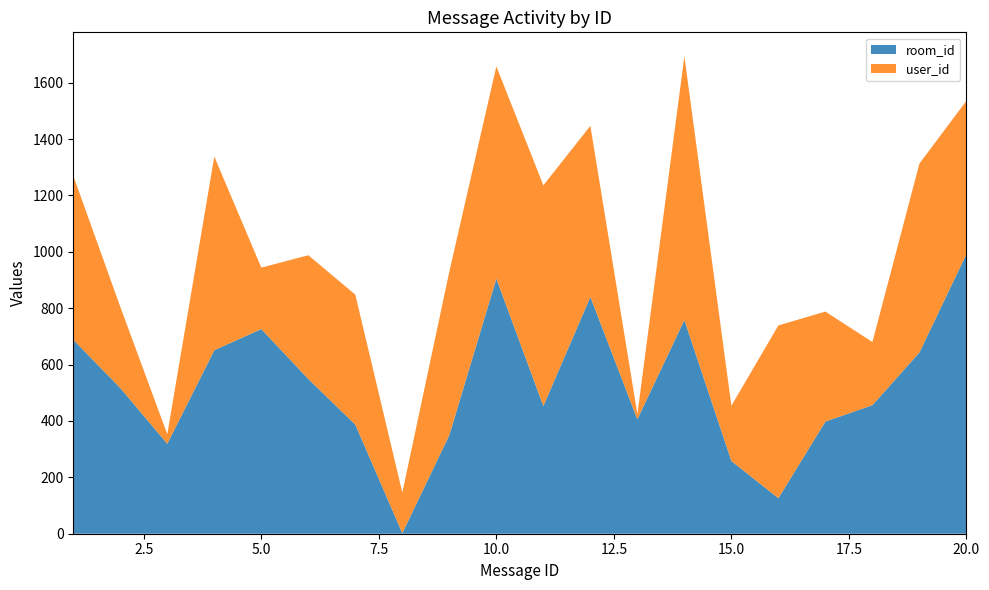

Reading right to left, list all the values displayed in this chart.

room_id: 992	643	456	398	126	258	758	406	840	453	905	350	2	387	549	726	651	319	517	688
user_id: 544	670	224	390	613	196	936	18	607	783	753	580	144	461	439	218	687	34	288	582